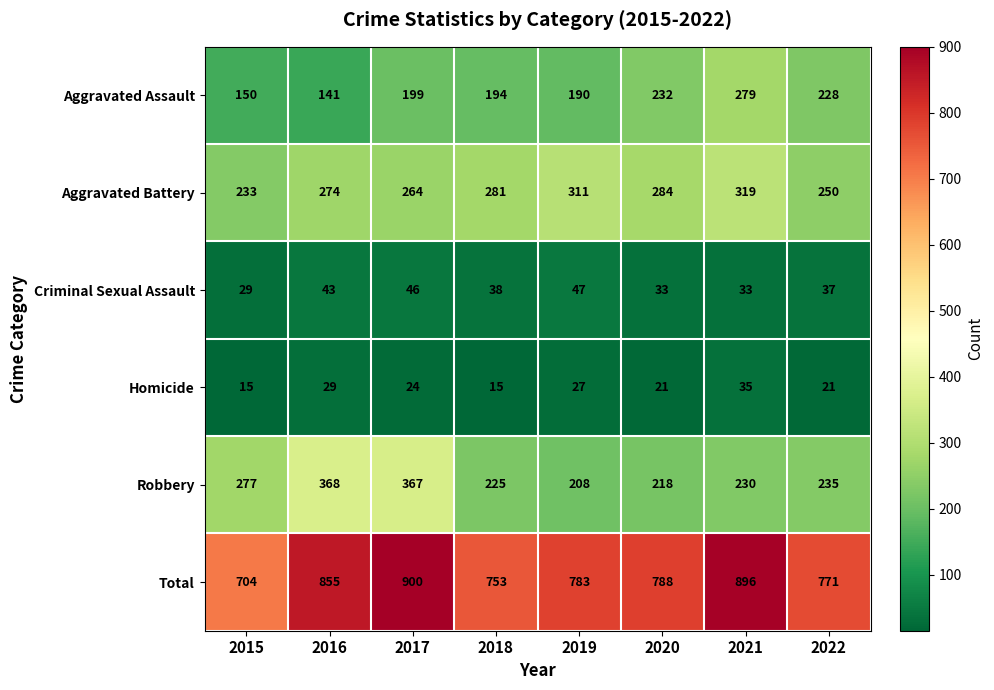

What is the difference between the maximum and minimum values in the Total series?

196